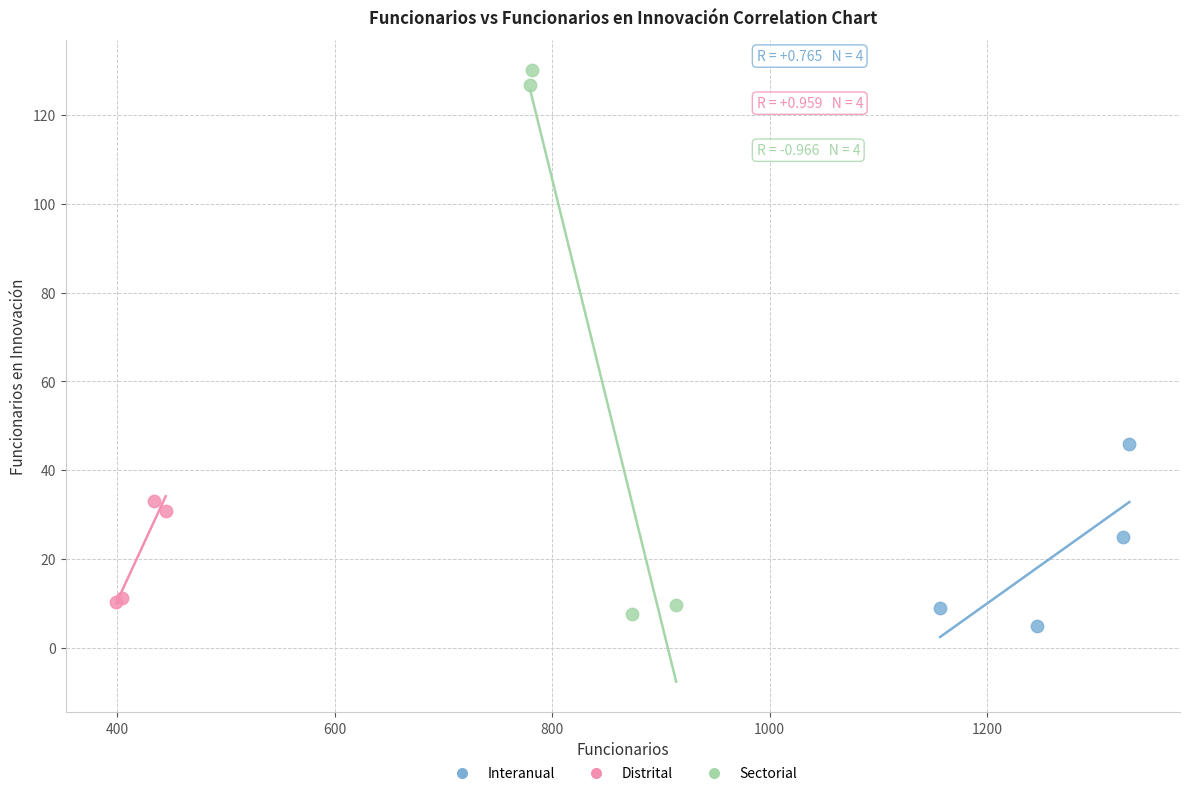

Which series has the widest spread of Y values?

Sectorial